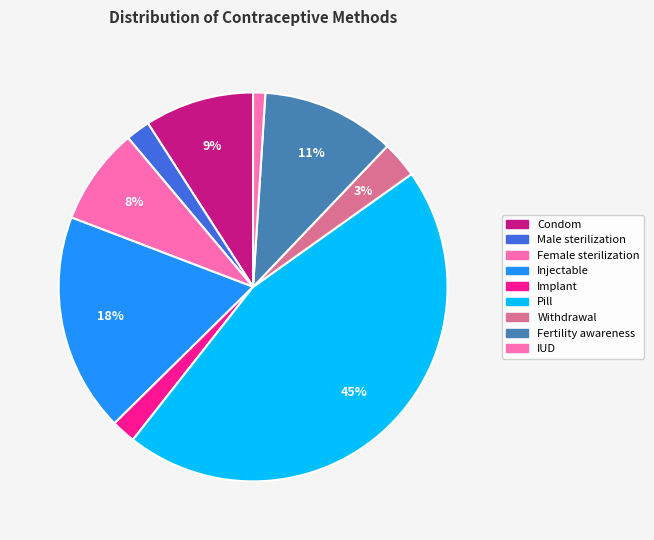

How many slices are in this pie chart?

9